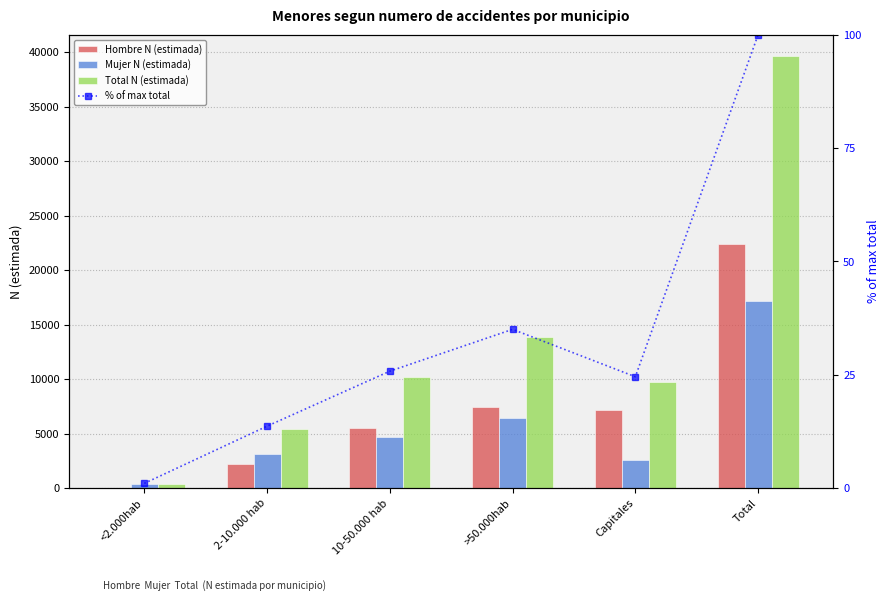

At which label does Mujer N (estimada) reach its peak?

Total